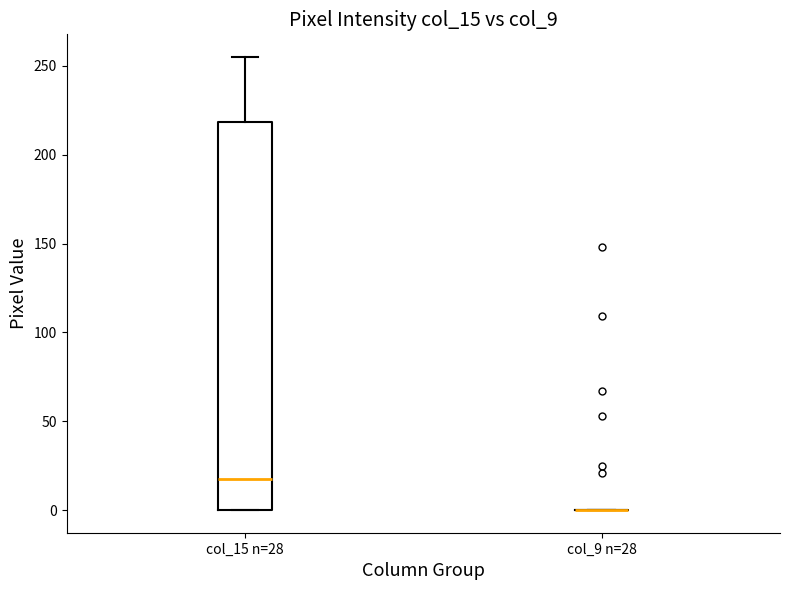

Which box is the tallest, from its lower edge to its upper edge?

col_15 n=28